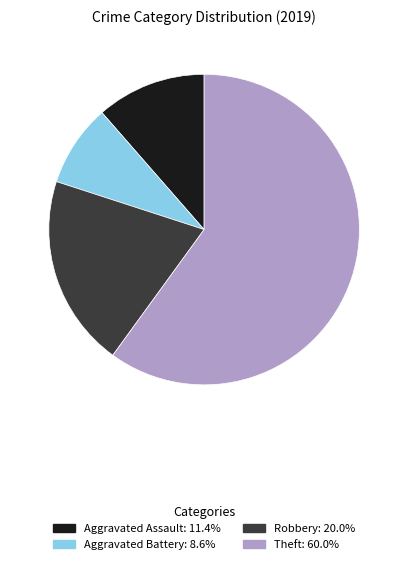

Is there a majority slice in this chart?

Yes